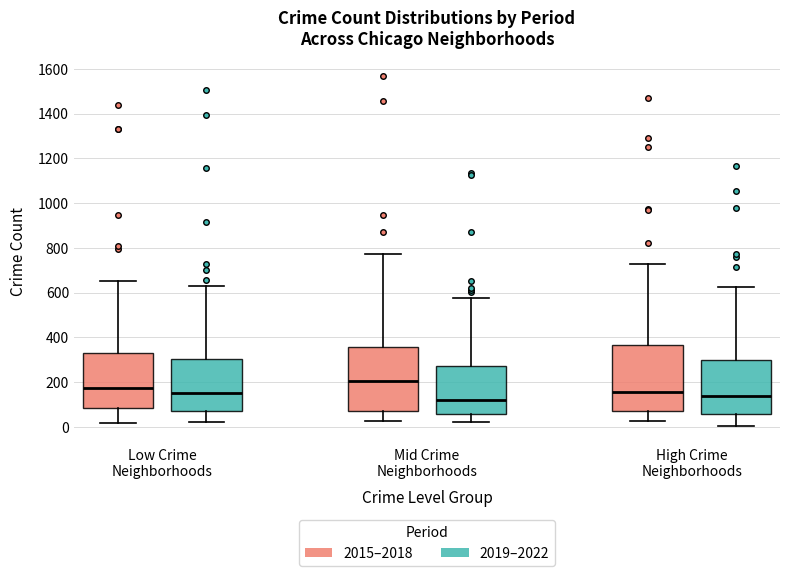

Reading left to right, read every box against the y-axis: the position of its median line, the range the box covers, and the ends of its whiskers. The values are not printed on the chart, so give them approximately, as read against the axis.

Low Crime Neighborhoods (2015–2018): median 180, box 80 to 320, whiskers 20 to 660
Low Crime Neighborhoods (2019–2022): median 160, box 60 to 300, whiskers 20 to 620
Mid Crime Neighborhoods (2015–2018): median 200, box 80 to 360, whiskers 20 to 780
Mid Crime Neighborhoods (2019–2022): median 120, box 60 to 280, whiskers 20 to 580
High Crime Neighborhoods (2015–2018): median 160, box 80 to 360, whiskers 20 to 720
High Crime Neighborhoods (2019–2022): median 140, box 60 to 300, whiskers 0 to 620